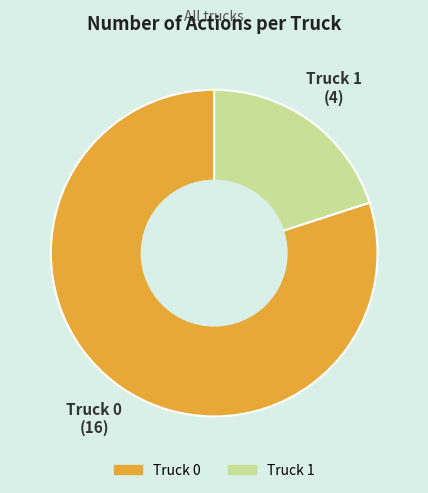

Does any single category account for the majority?

Yes